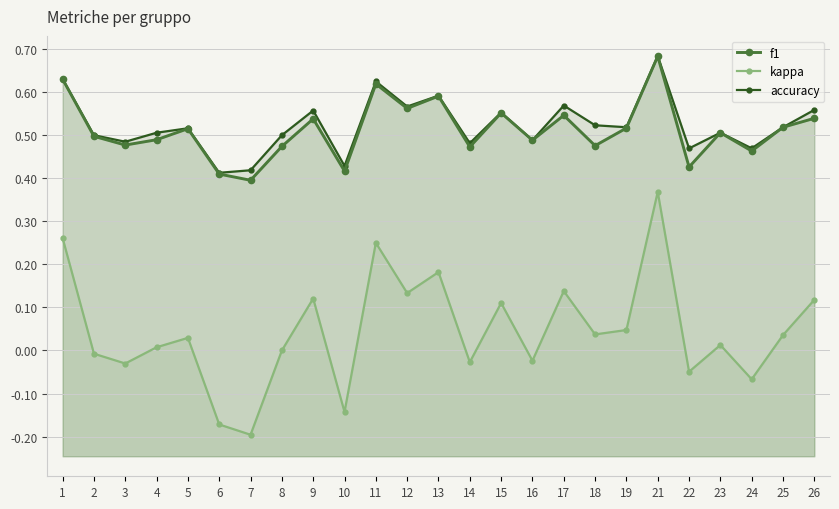

Is the value of kappa at 7 greater than the value of f1 at 26?

No